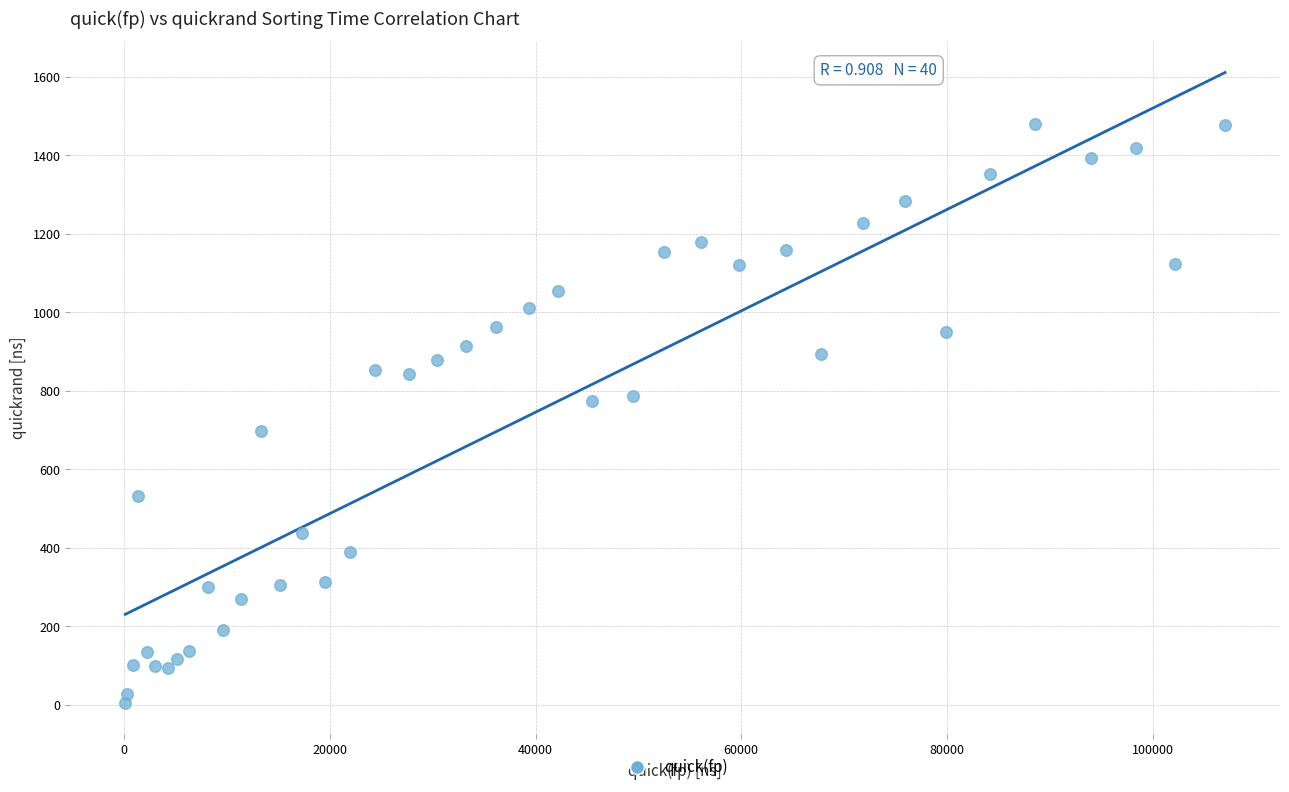

What is the range of X values (max minus min)?

106962